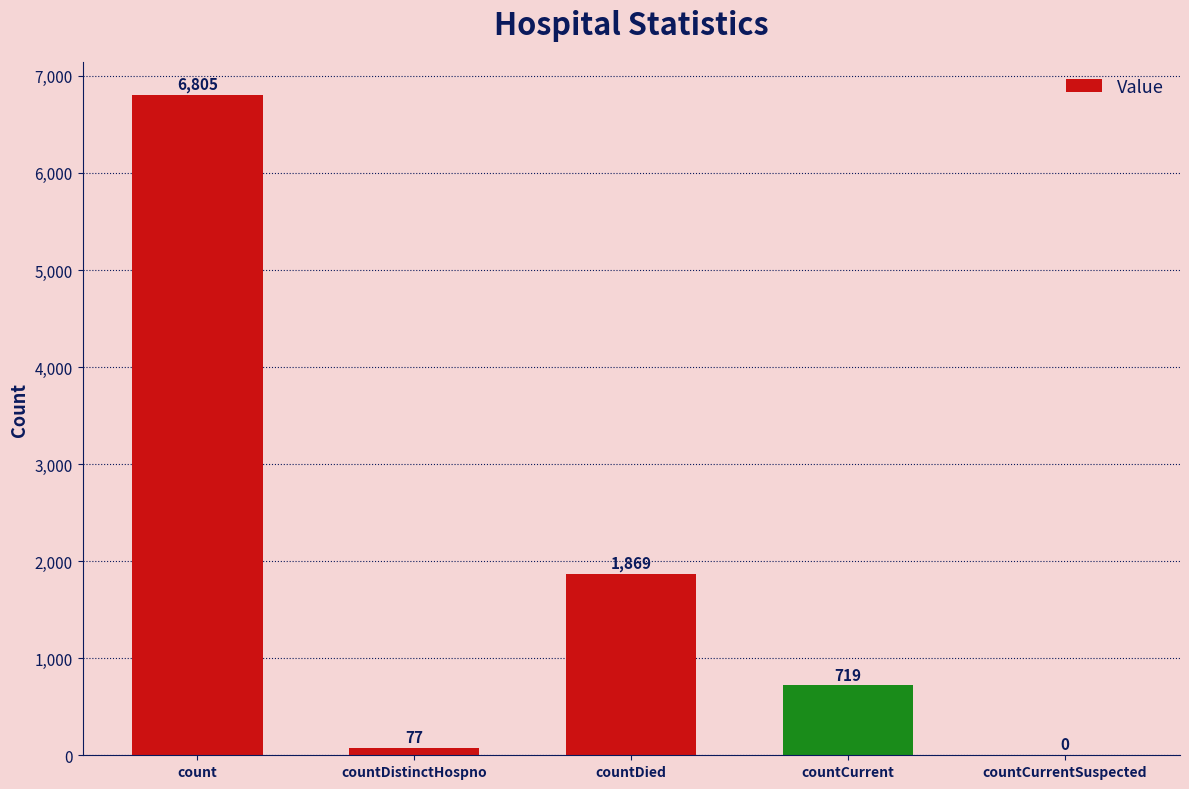

What is the sum of the values at countCurrent and countCurrentSuspected?

719